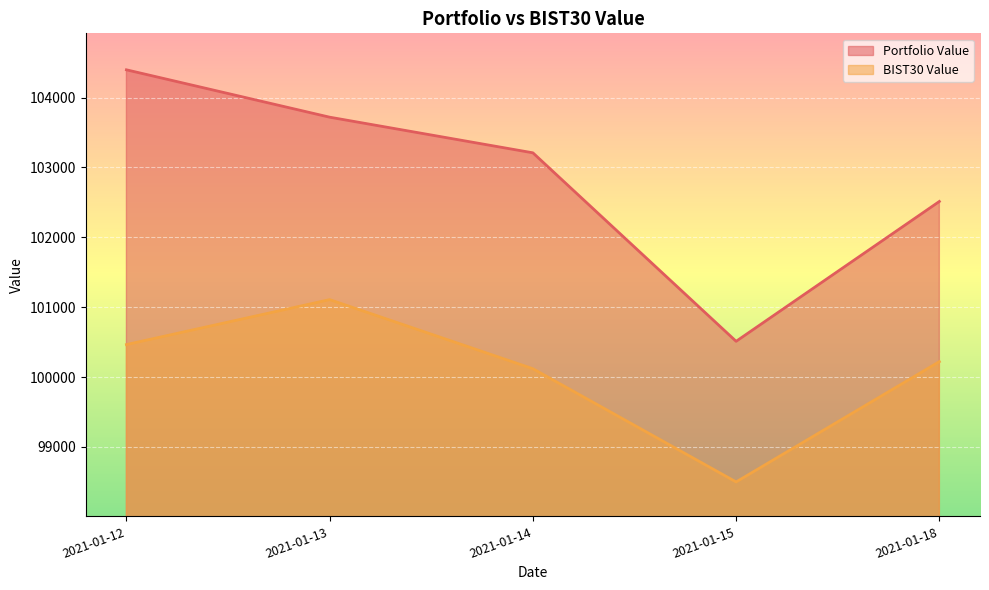

Where is the first local maximum for BIST30 Value?

2021-01-13